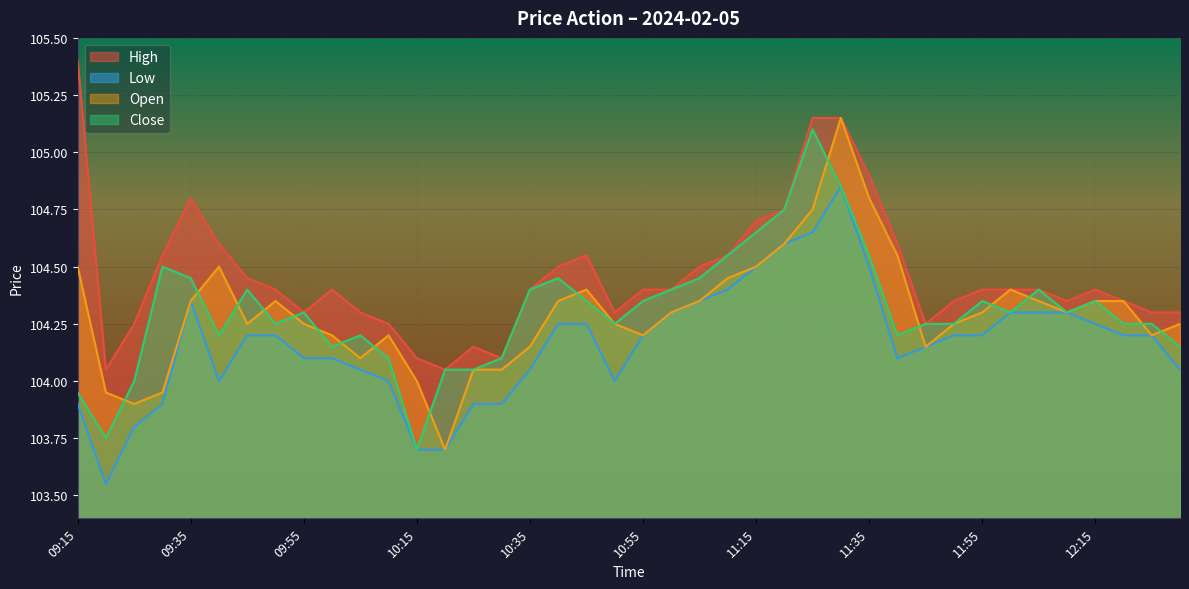

Reading left to right, list all the values displayed in this chart.

High: 105.4	104.0	104.2	104.5	104.8	104.6	104.5	104.4	104.3	104.4	104.3	104.2	104.1	104.0	104.2	104.1	104.4	104.5	104.5	104.3	104.4	104.4	104.5	104.5	104.7	104.8	105.2	105.2	104.9	104.6	104.2	104.3	104.4	104.4	104.4	104.3	104.4	104.3	104.3	104.3
Low: 103.9	103.5	103.8	103.9	104.3	104.0	104.2	104.2	104.1	104.1	104.0	104.0	103.7	103.7	103.9	103.9	104.0	104.2	104.2	104.0	104.2	104.3	104.3	104.4	104.5	104.6	104.7	104.8	104.5	104.1	104.2	104.2	104.2	104.3	104.3	104.3	104.2	104.2	104.2	104.0
Open: 104.5	104.0	103.9	104.0	104.3	104.5	104.2	104.3	104.2	104.2	104.1	104.2	104.0	103.7	104.0	104.0	104.2	104.3	104.4	104.2	104.2	104.3	104.3	104.5	104.5	104.6	104.8	105.2	104.8	104.5	104.2	104.2	104.3	104.4	104.3	104.3	104.3	104.3	104.2	104.2
Close: 104.0	103.8	104.0	104.5	104.5	104.2	104.4	104.2	104.3	104.2	104.2	104.1	103.7	104.0	104.0	104.1	104.4	104.5	104.3	104.2	104.3	104.4	104.5	104.5	104.7	104.8	105.1	104.8	104.5	104.2	104.2	104.2	104.3	104.3	104.4	104.3	104.3	104.2	104.2	104.2